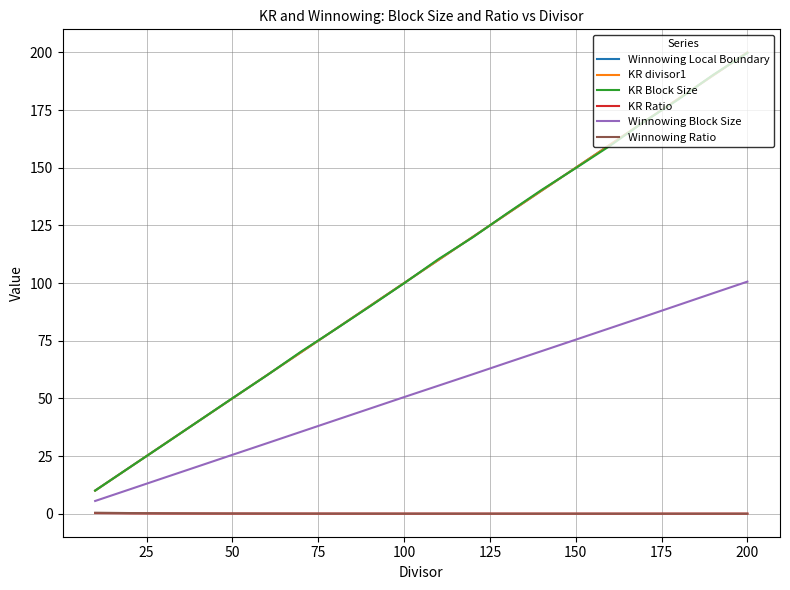

Does the chart display data point markers on the line(s)?

No